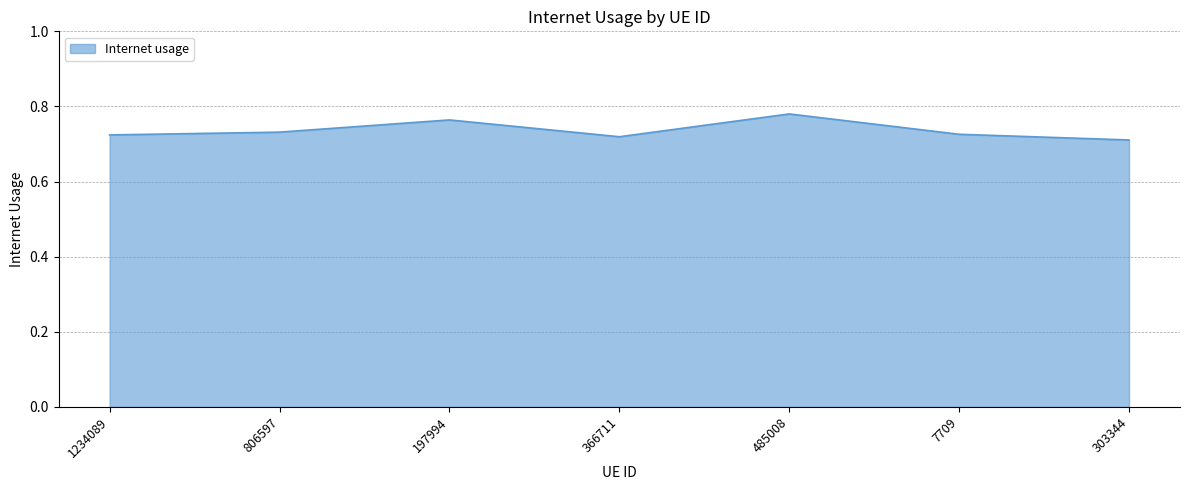

The chart shows a value of 0.2 at 303344. True or false?

False